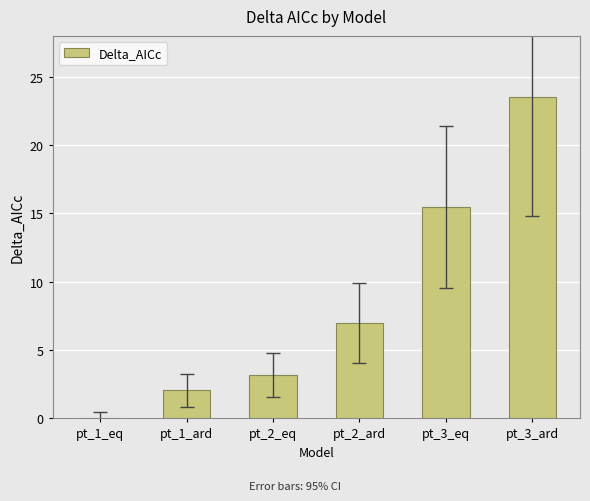

Are the bars horizontal?

No